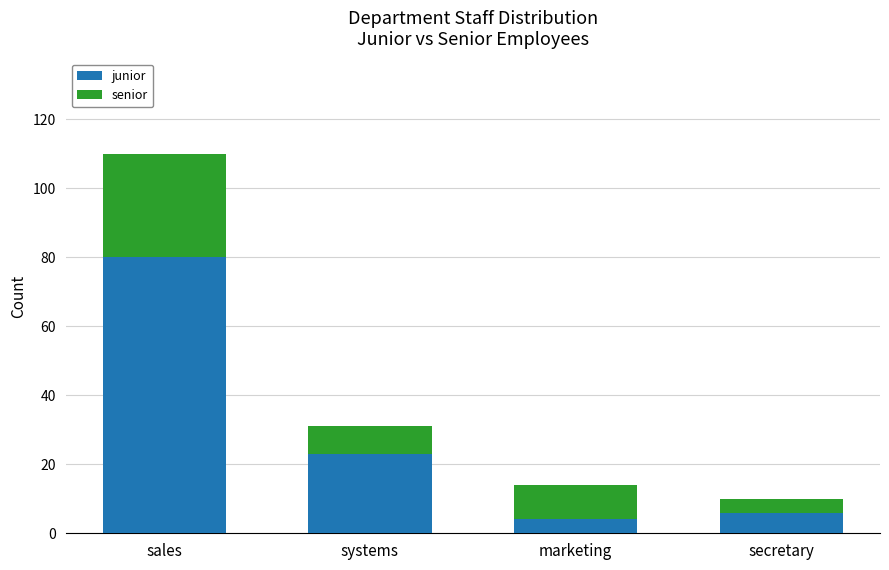

What is the highest value of the junior series?

80